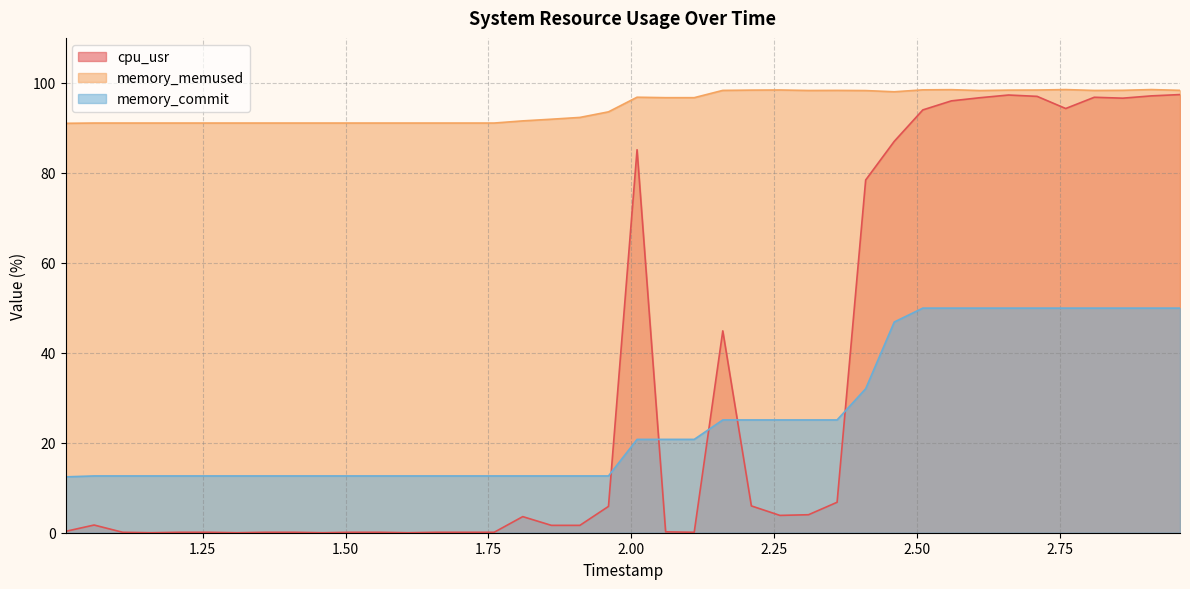

What is the minimum value for memory_memused?

91.0